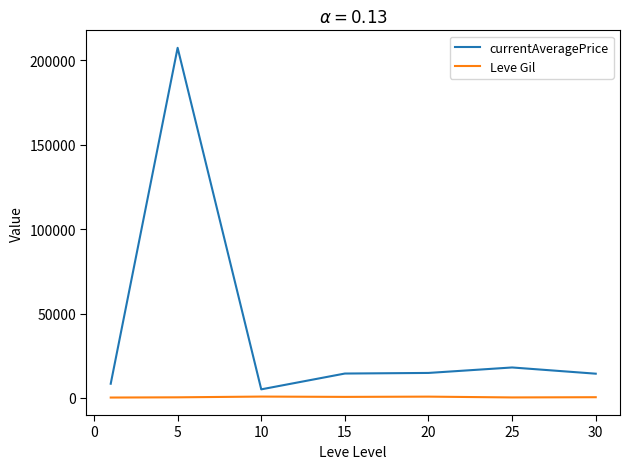

What are all the series names shown in the legend?

currentAveragePrice, Leve Gil